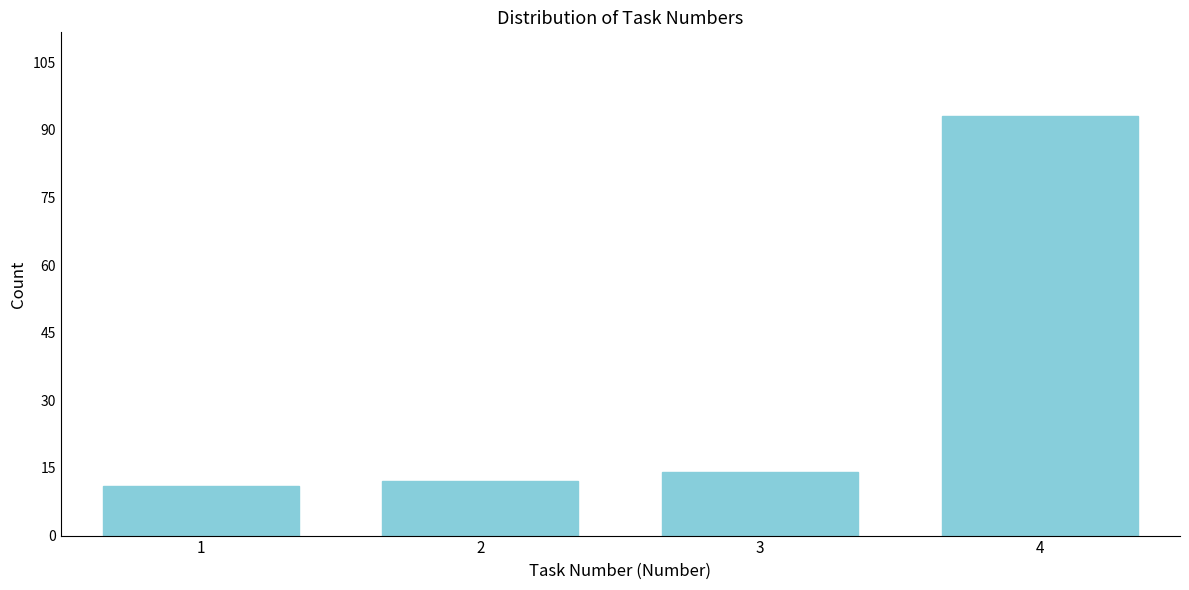

Reading left to right, list all the values displayed in this chart.

1=11	2=12	3=14	4=93